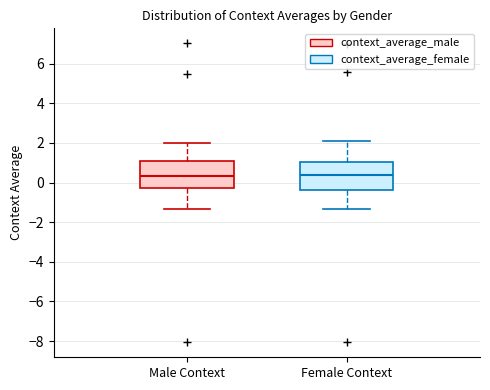

Reading left to right, read every box against the y-axis: the position of its median line, the range the box covers, and the ends of its whiskers. The values are not printed on the chart, so give them approximately, as read against the axis.

Male Context: median 0.4, box -0.2 to 1.0, whiskers -1.4 to 2.0
Female Context: median 0.4, box -0.4 to 1.0, whiskers -1.4 to 2.0